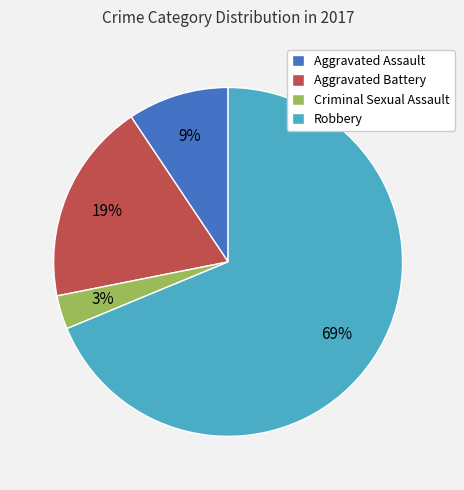

How many segments does this pie chart have?

4